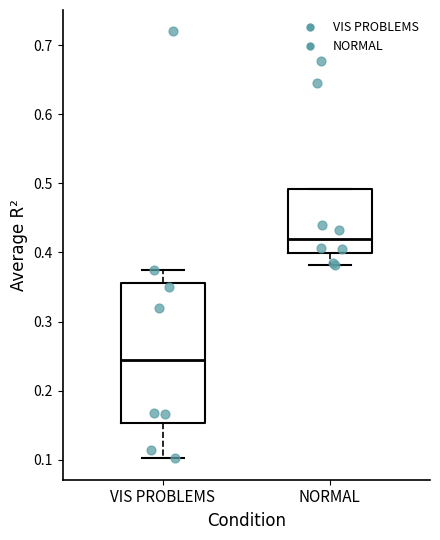

Which box is the tallest, from its lower edge to its upper edge?

VIS PROBLEMS